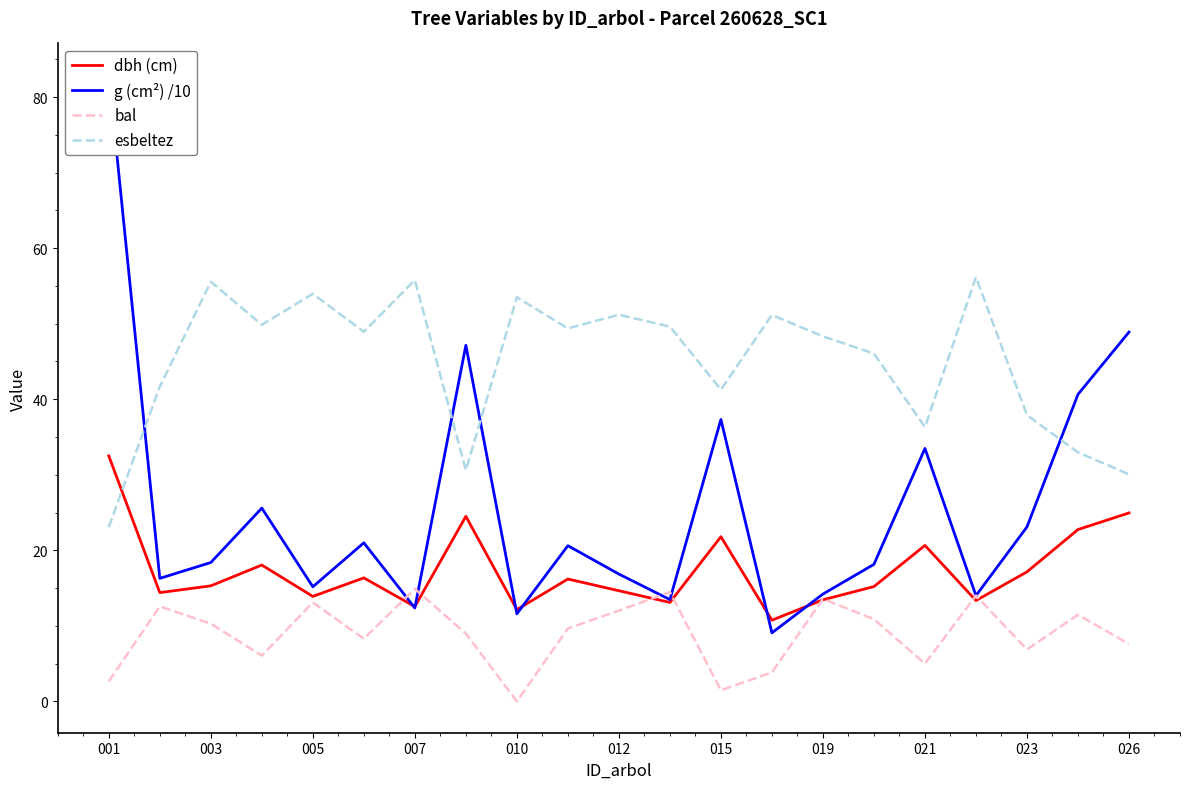

The value of esbeltez at 026 is 30.1. True or false?

True